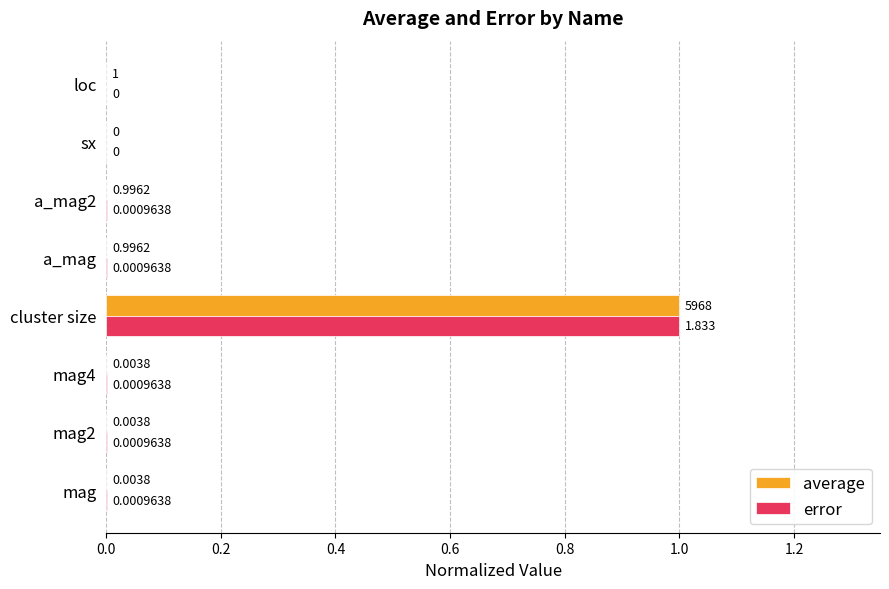

At which category is the sum across all series the highest?

cluster size